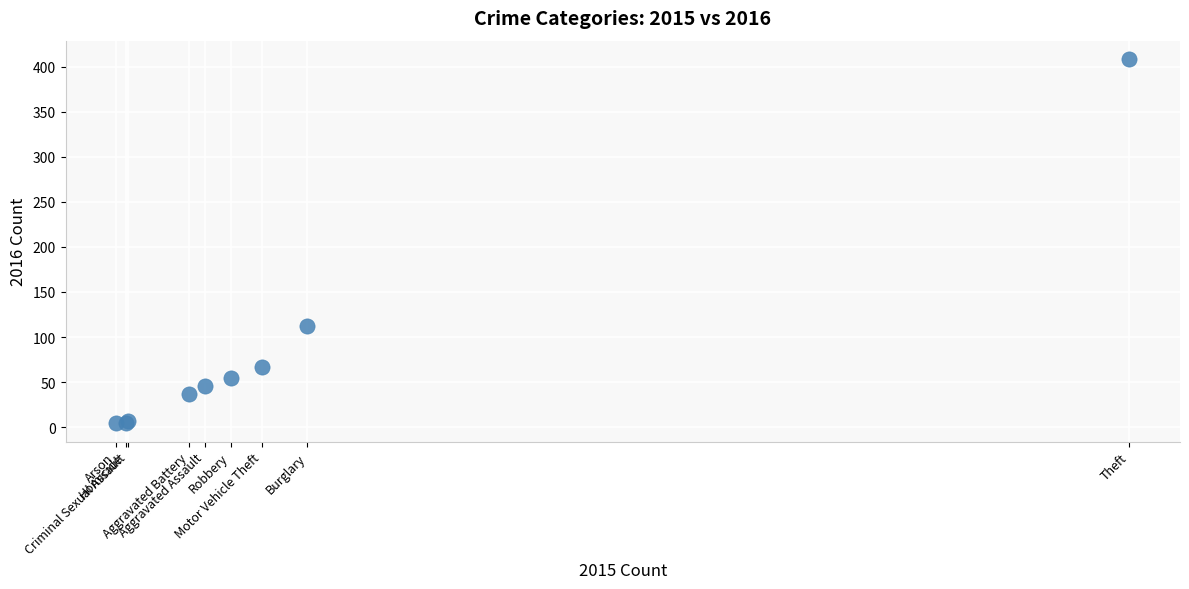

What Y value in the scatter plot is closest to 206?

112